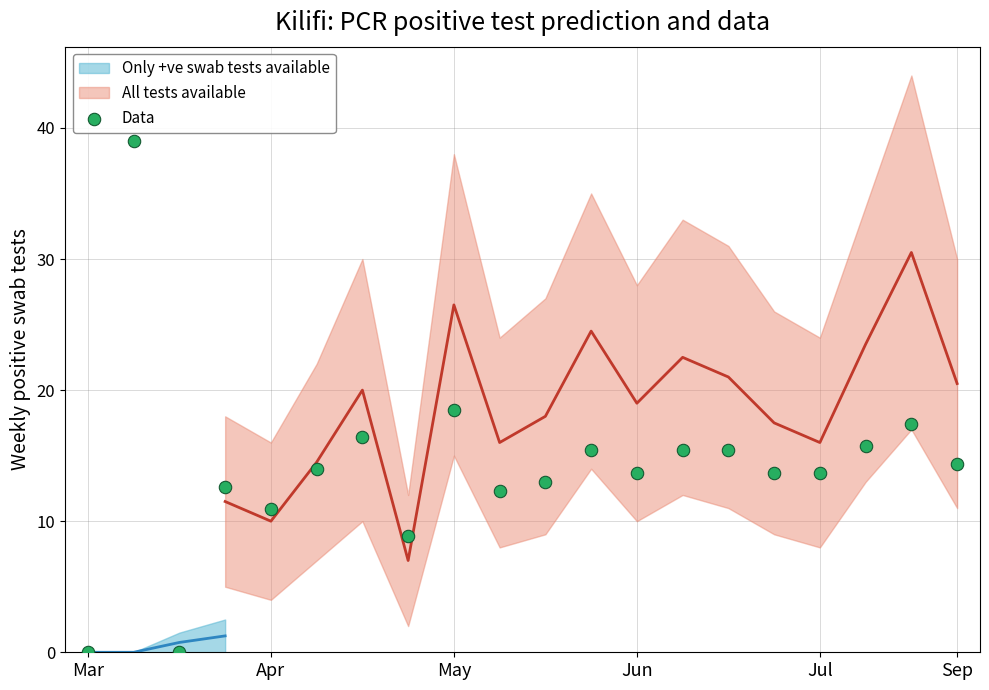

What Y value in the scatter plot is closest to 19?

18.5